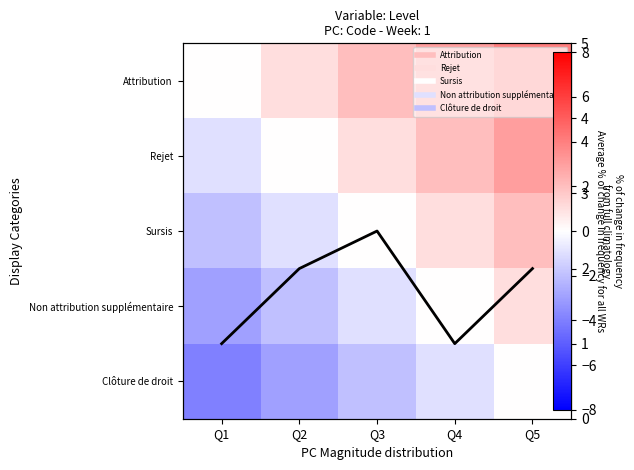

Which series changed the most between Q2 and Q4?

Attribution